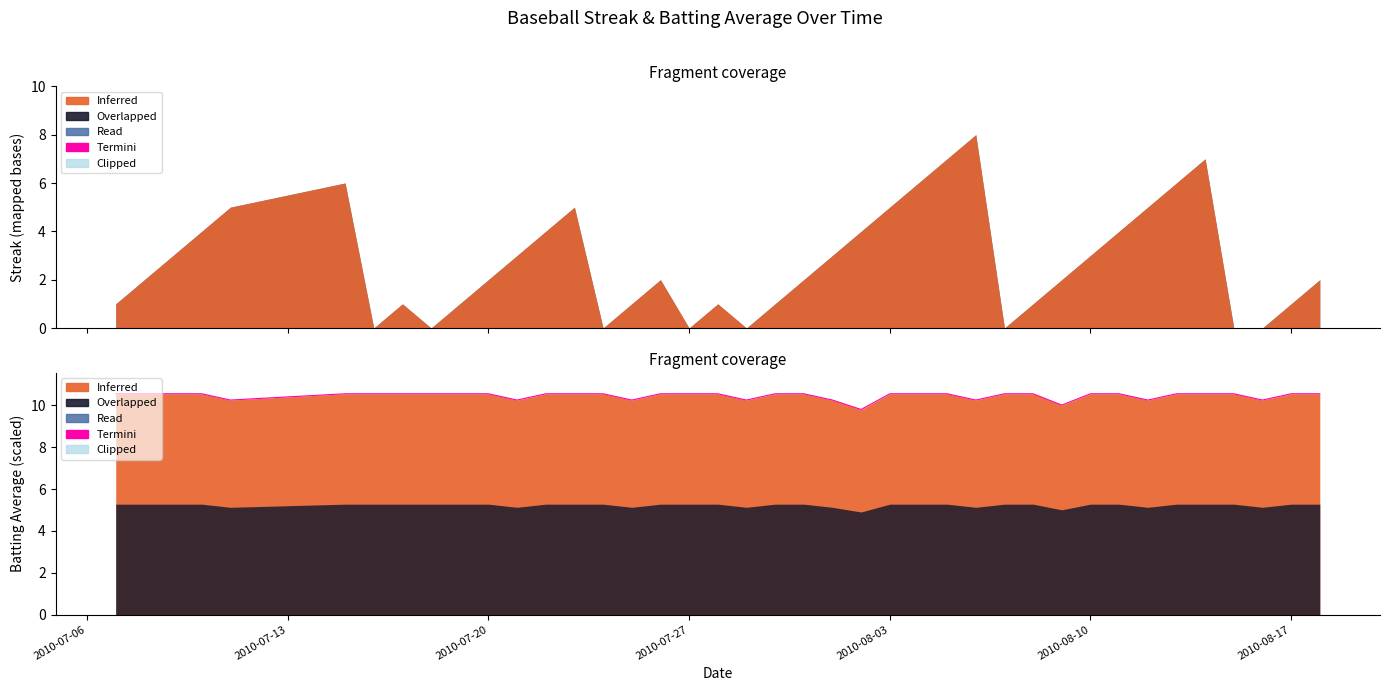

What is the greatest value displayed?

10.6